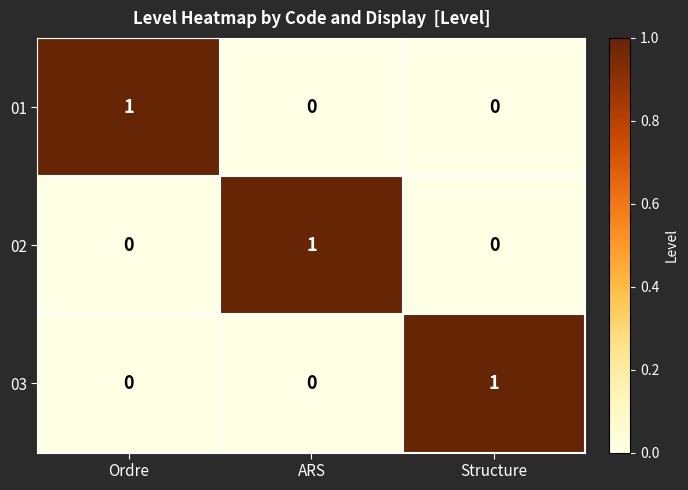

The value of 01 at Structure is 0. True or false?

True